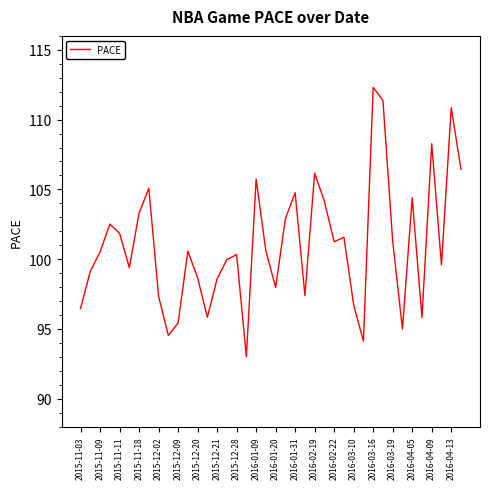

What is the difference between the maximum and minimum values?

19.3